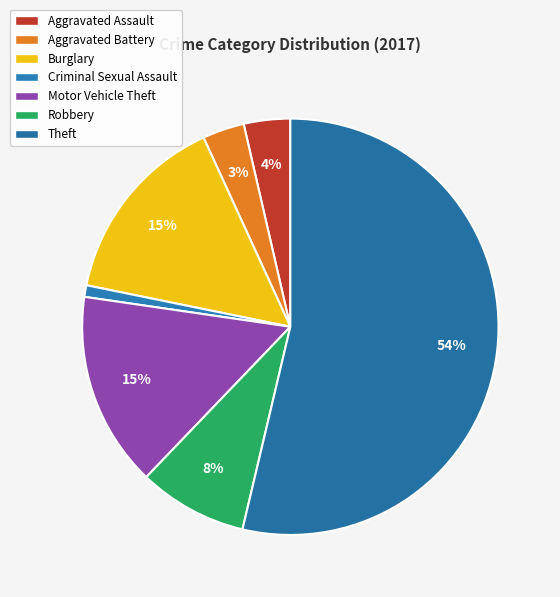

Is it true that Aggravated Assault is 4% of the pie?

True